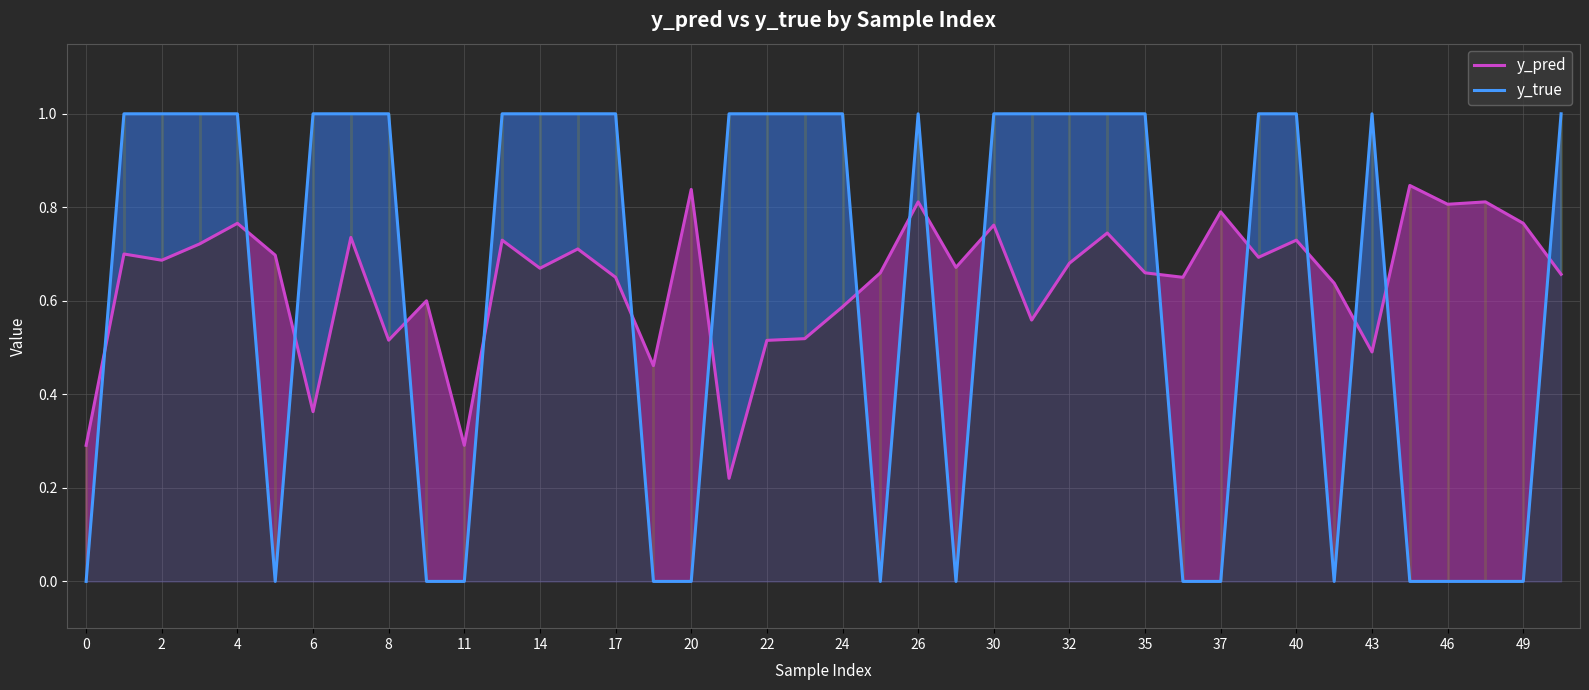

At which category does the chart reach its peak across all series?

2